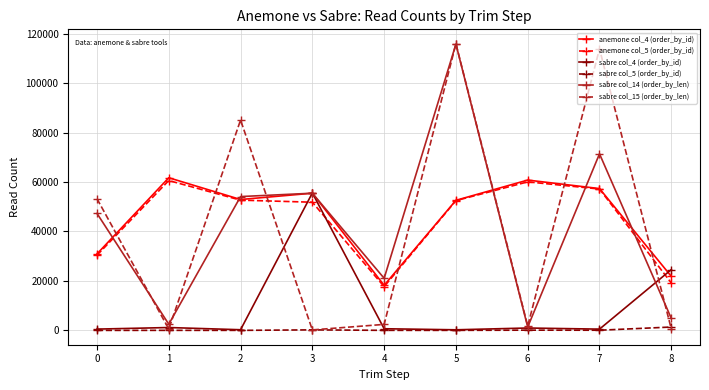

The value of anemone col_4 (order_by_id) at 1 is 61713. True or false?

True